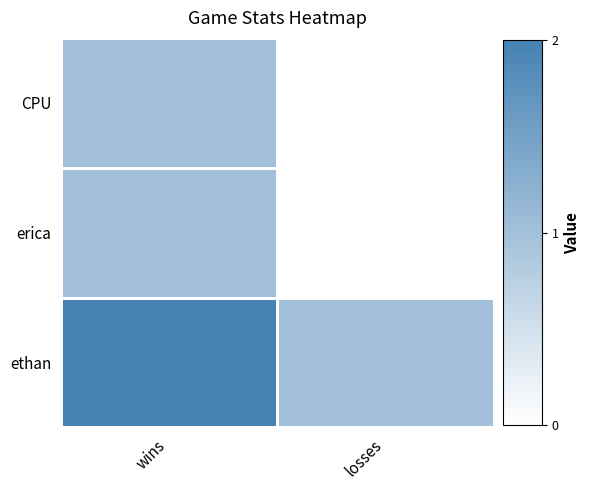

Which label corresponds to the smallest value in the chart?

losses